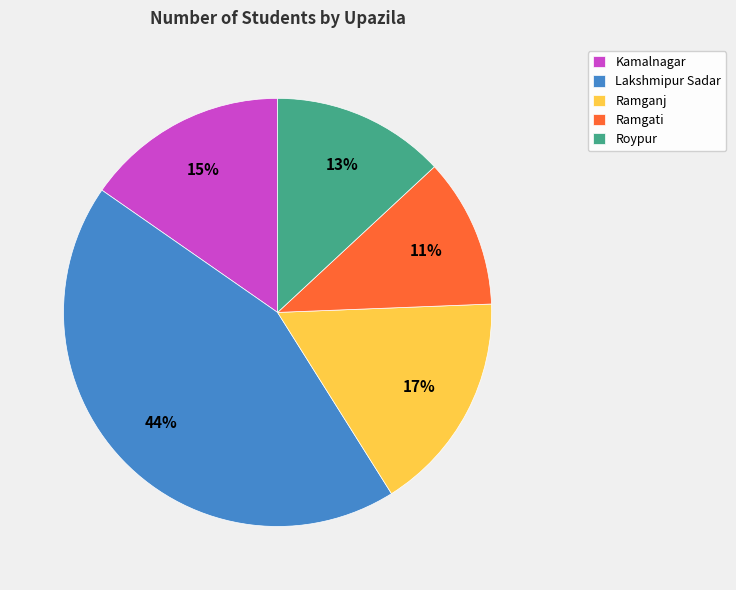

The Ramganj slice represents 26% of the pie. True or false?

False